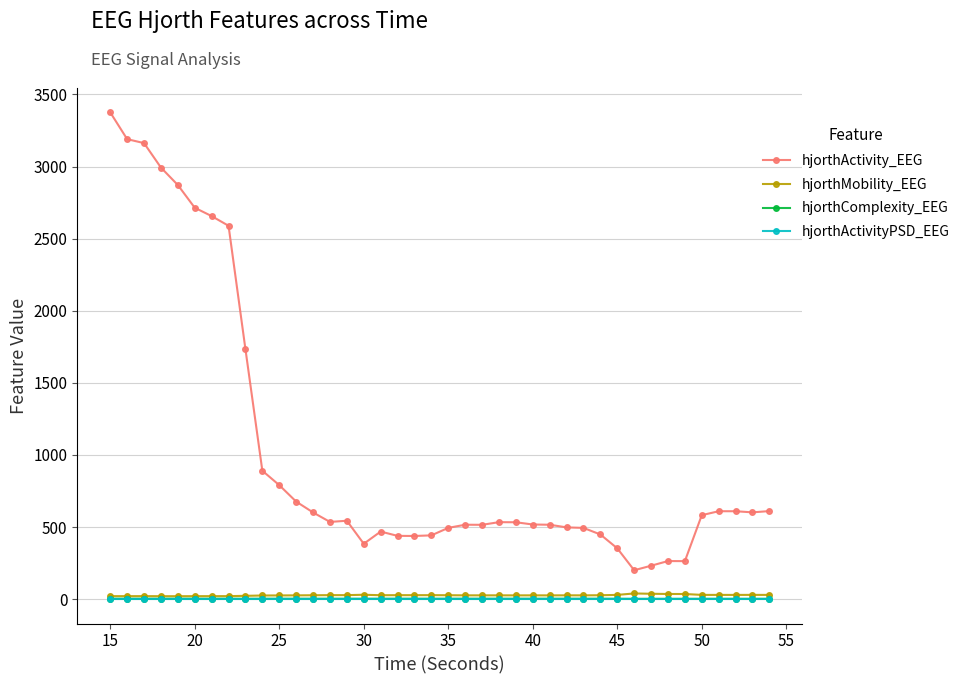

Which series has the largest total across all categories?

hjorthActivity_EEG